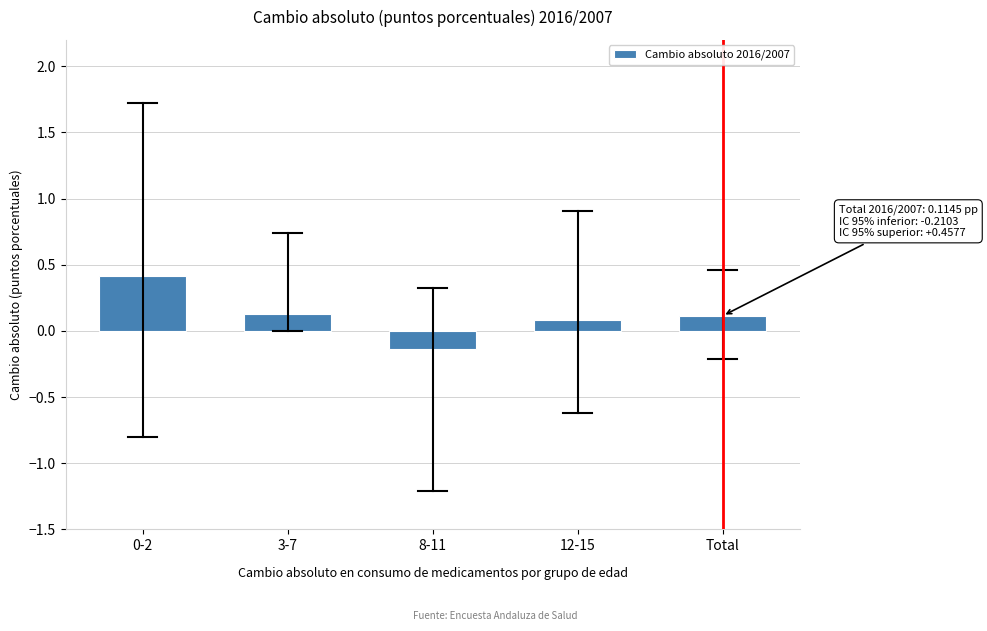

The value at 0-2 is 0.4. True or false?

True